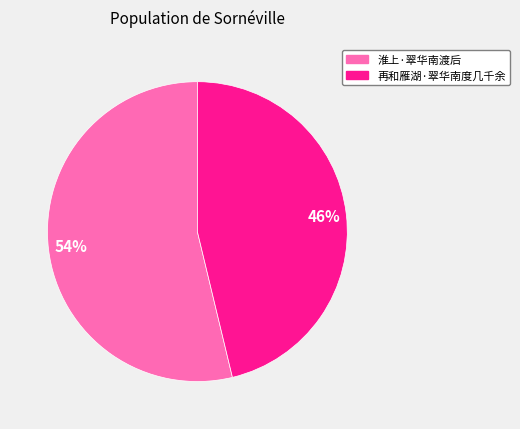

Rank the categories by value from highest to lowest.

淮上·翠华南渡后, 再和雁湖·翠华南度几千余